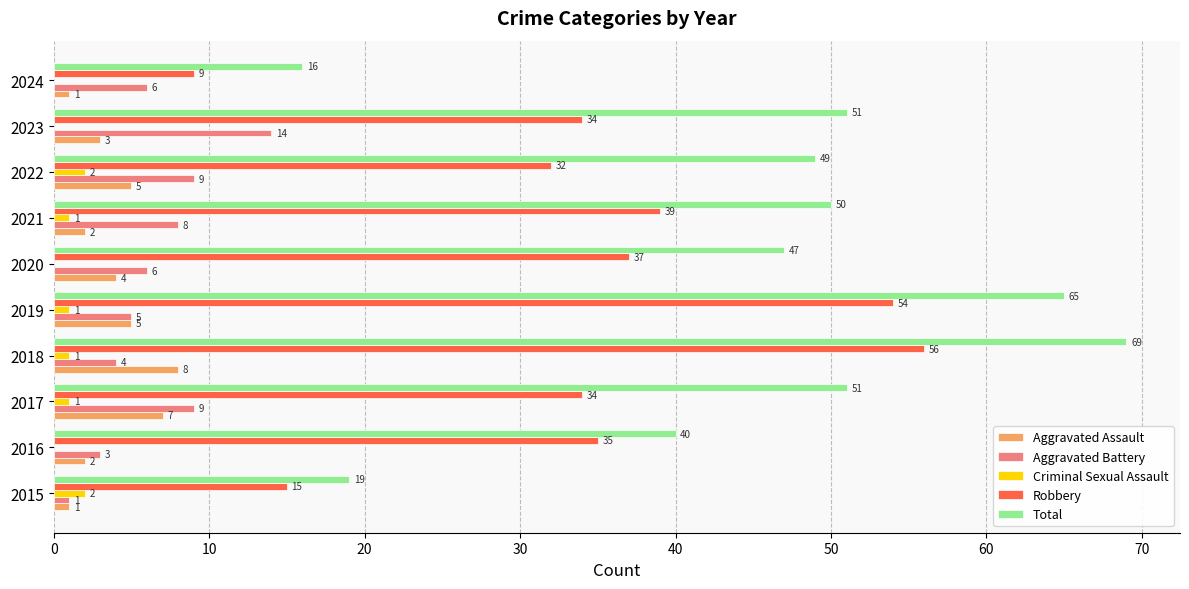

How many categories are shown in the chart?

10